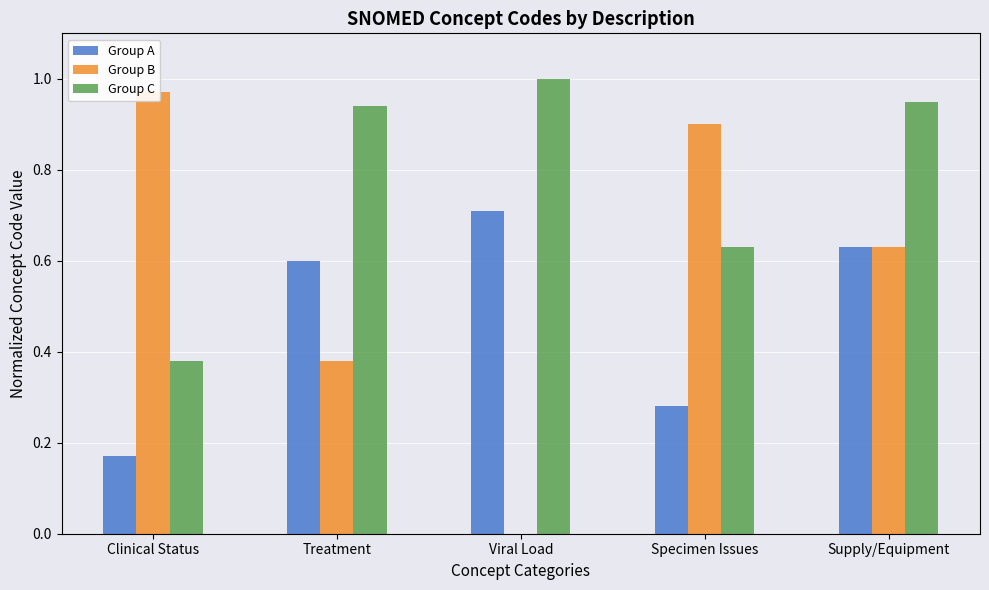

At which label is Group A closest to 0?

Clinical Status